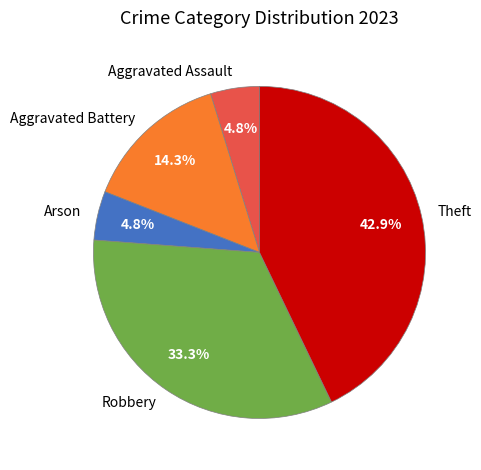

How many slices are in this pie chart?

5